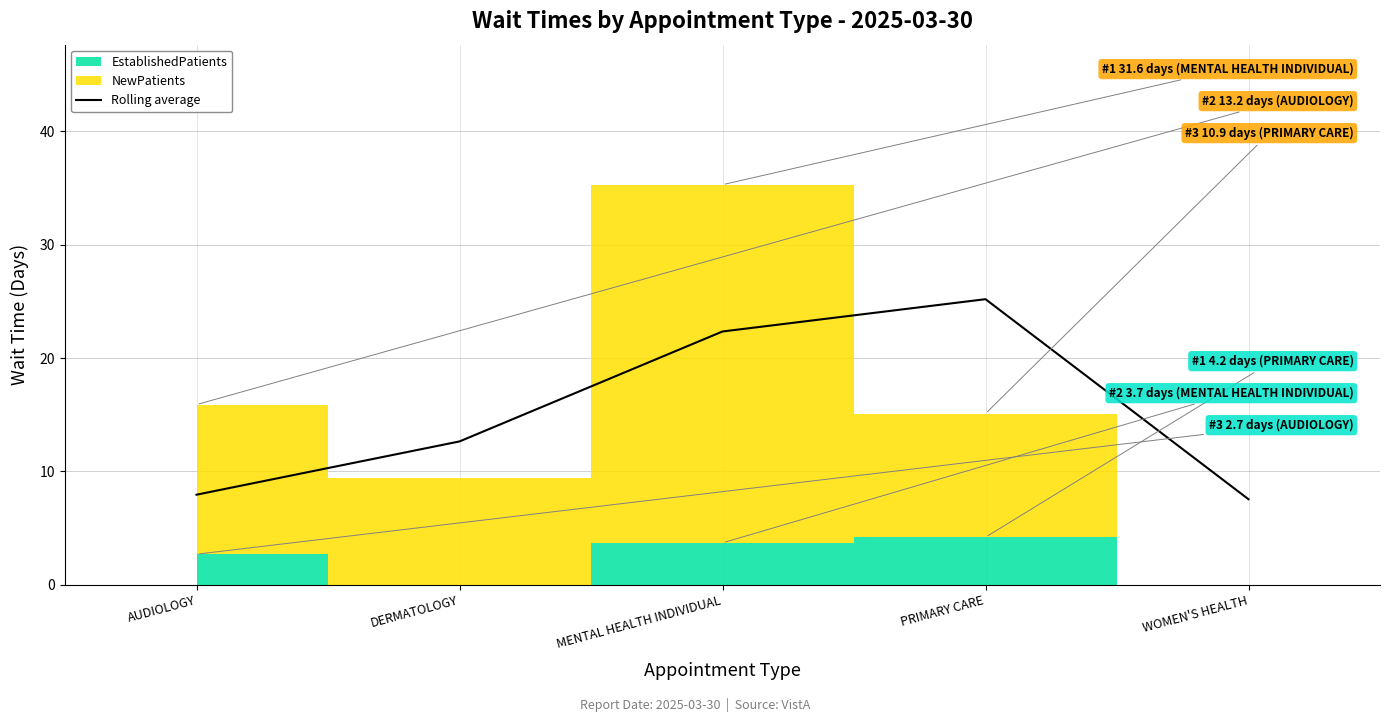

Reading left to right, extract all data points from this chart.

7.9	12.6	22.4	25.2	7.6